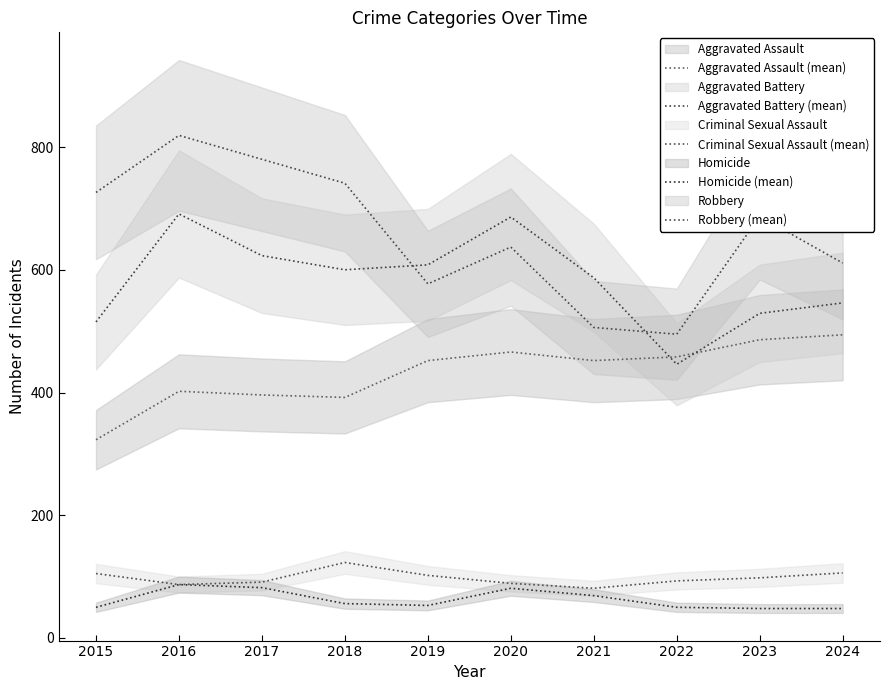

Rank the series at 2018 from lowest to highest value.

Homicide (mean), Criminal Sexual Assault (mean), Aggravated Assault (mean), Aggravated Battery (mean), Robbery (mean)